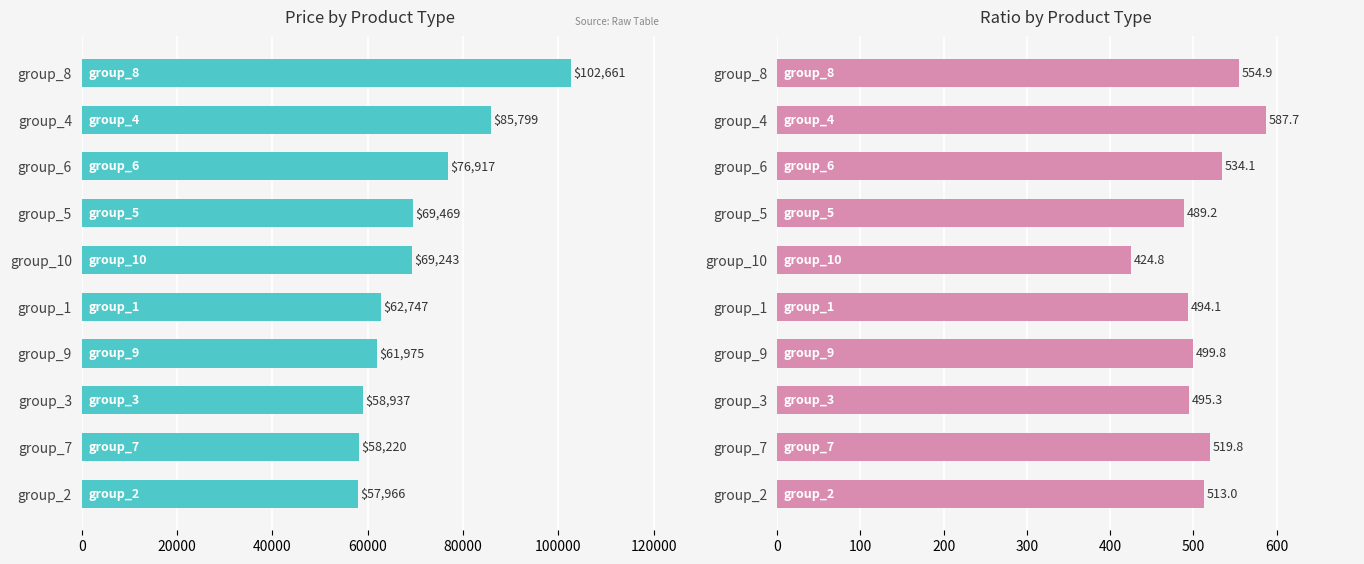

The value of ratio at group_2 is 513.0. True or false?

True